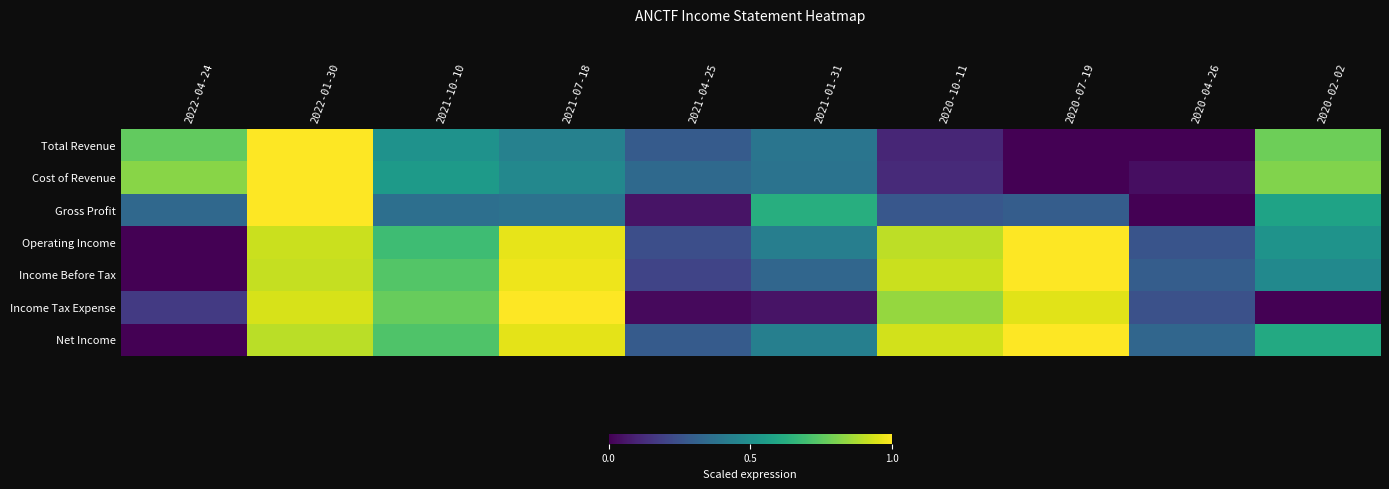

List the series in order of their peak value, lowest first.

Income Tax Expense, Net Income, Income Before Tax, Operating Income, Gross Profit, Total Revenue, Cost of Revenue